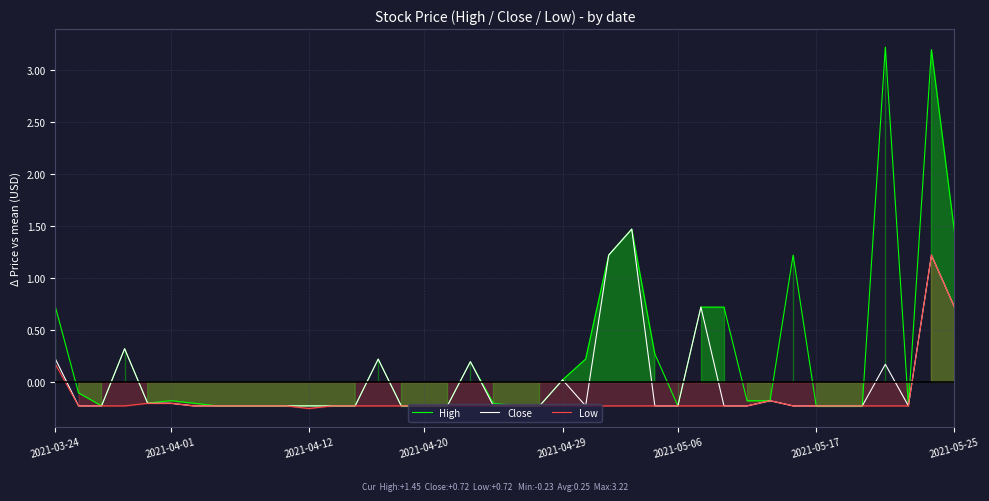

Is it true that Close equals -0.4 at 2021-04-01?

False